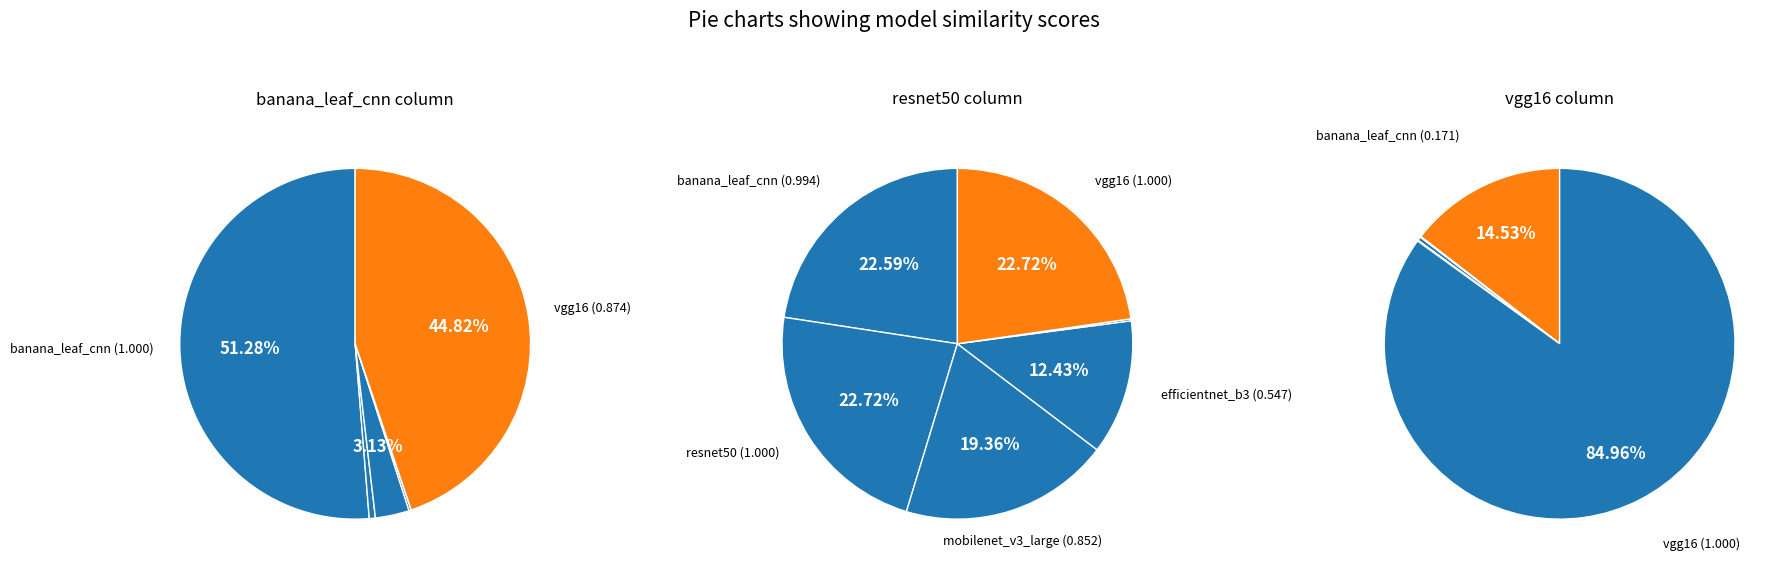

Which category has the biggest portion of the pie?

banana_leaf_cnn